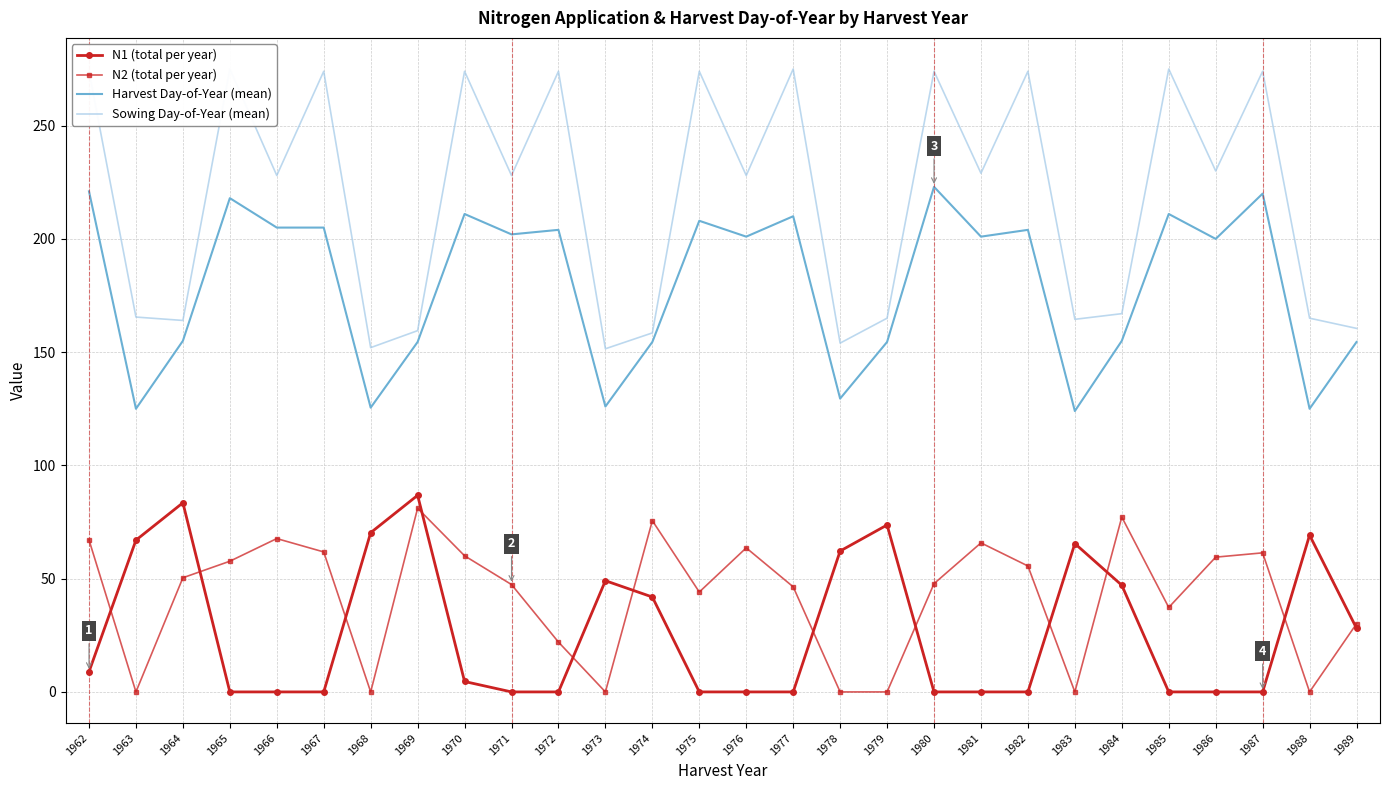

Rank the categories by Sowing Day-of-Year (mean) value from lowest to highest.

1973, 1968, 1978, 1974, 1969, 1989, 1964, 1983, 1979, 1988, 1963, 1984, 1966, 1971, 1976, 1981, 1986, 1962, 1967, 1970, 1972, 1975, 1980, 1982, 1987, 1965, 1977, 1985